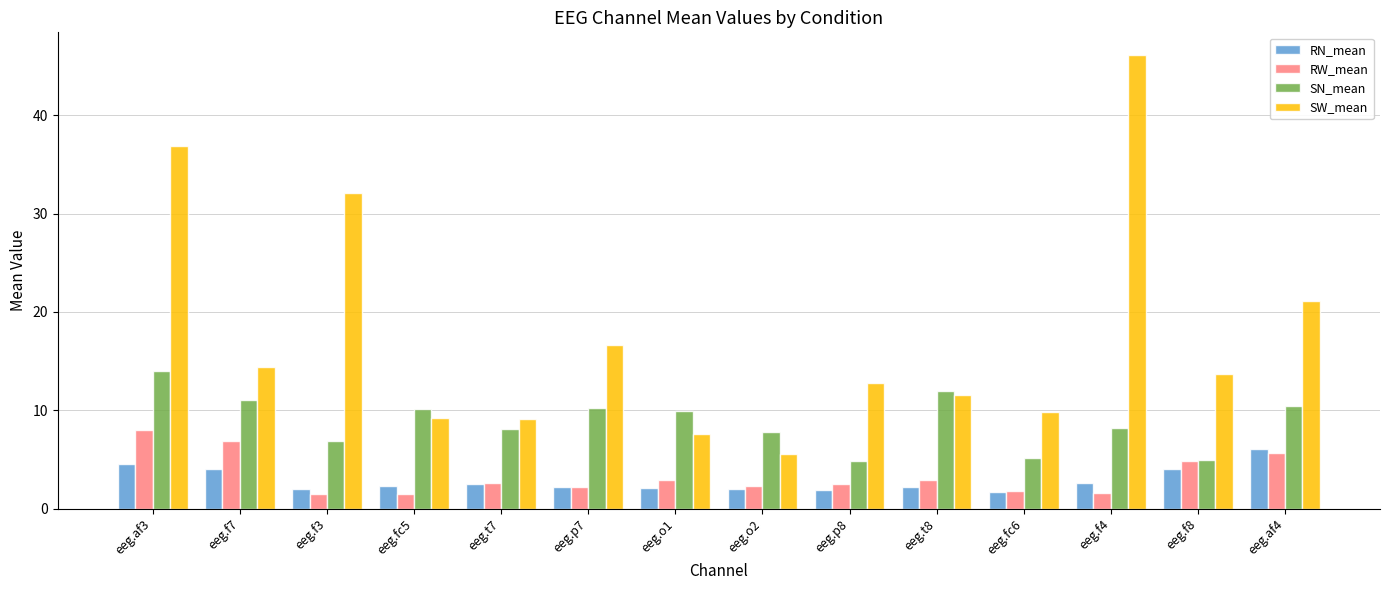

Is it true that RN_mean equals 2.3 at eeg.f8?

False